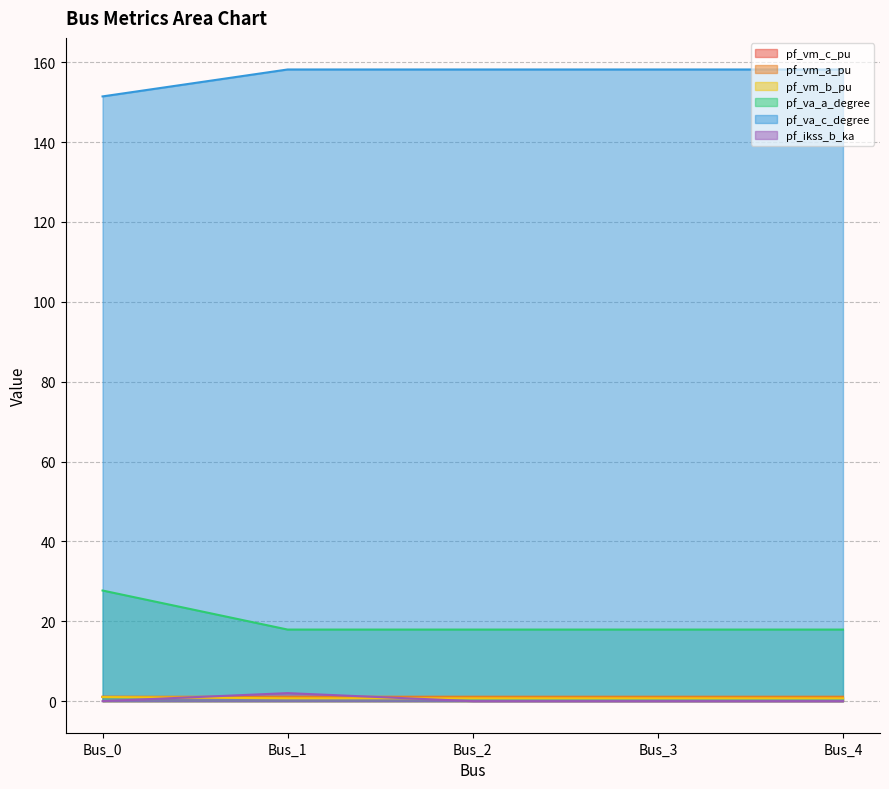

Is it true that pf_vm_a_pu equals 0.9 at Bus_3?

True